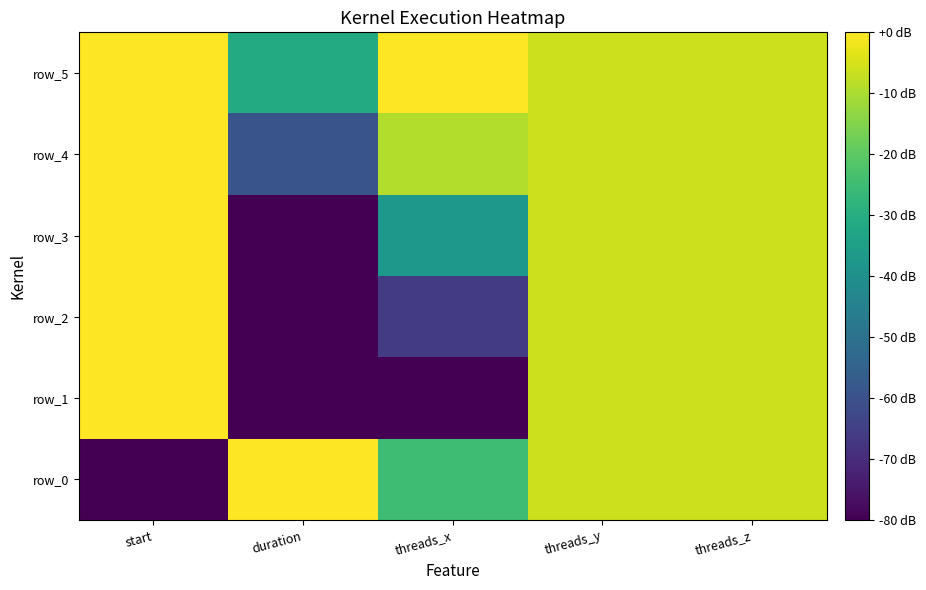

At which label does row_3 reach its peak?

start